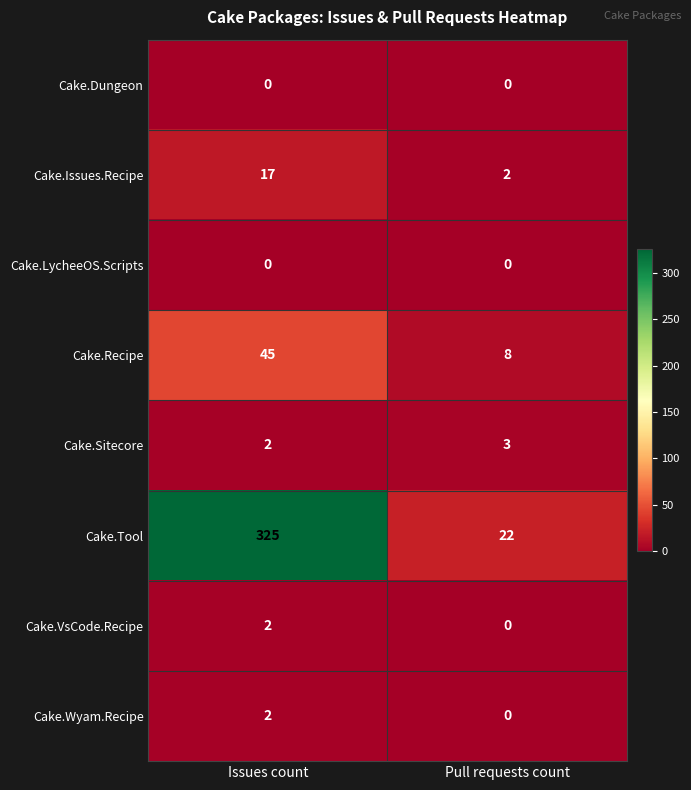

What is the difference between the maximum and minimum values in the Cake.Tool series?

303